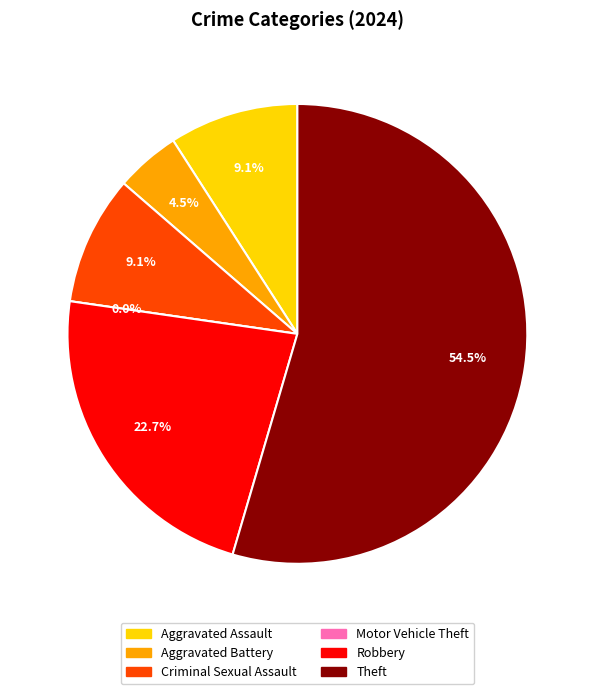

How much of the chart is everything except Aggravated Assault?

90.9%